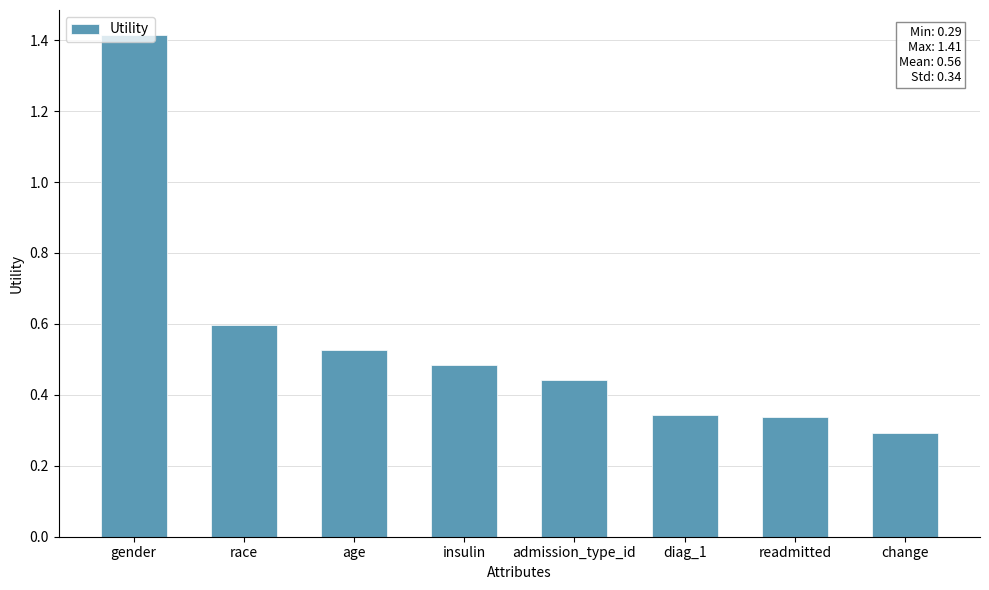

What is the greatest value displayed?

1.4